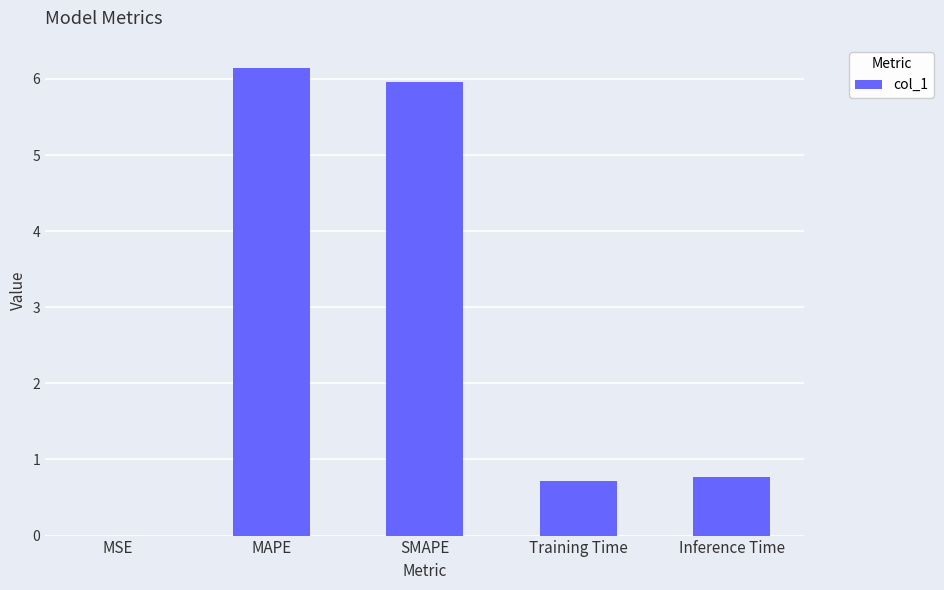

What is the sum of the values at Training Time and SMAPE?

6.7